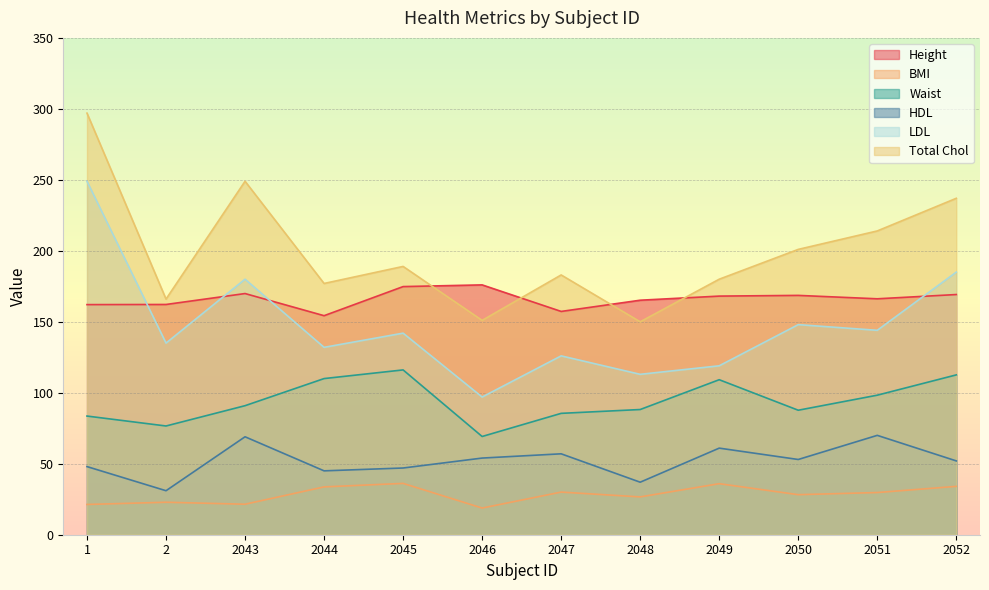

What value does the HDL series have at 2?

31.0